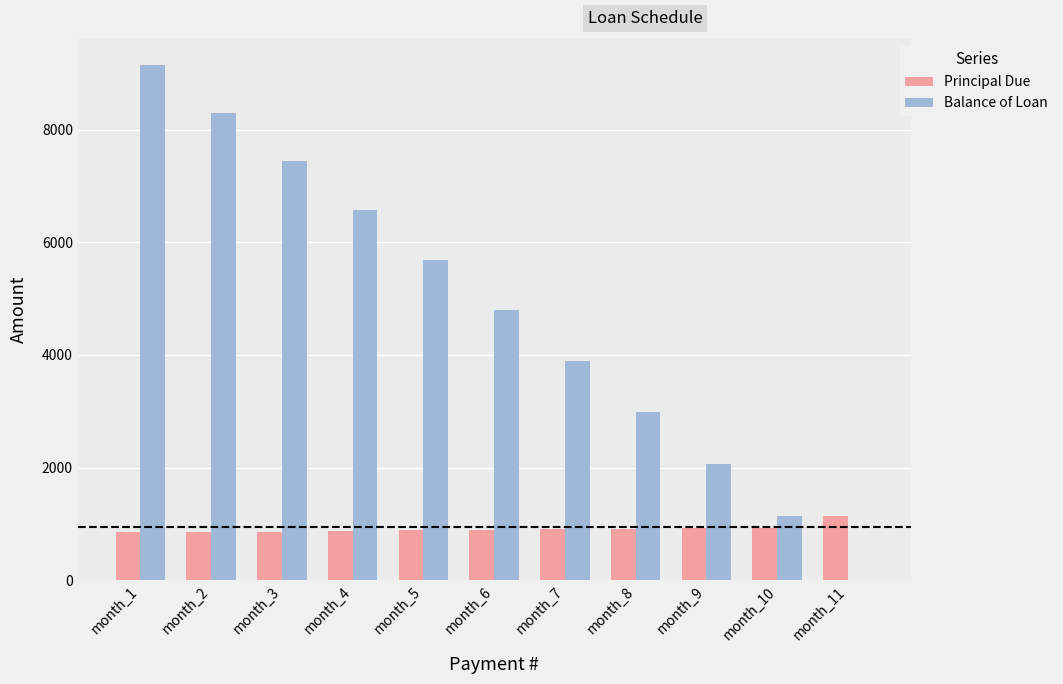

What is the greatest value displayed?

9151.9